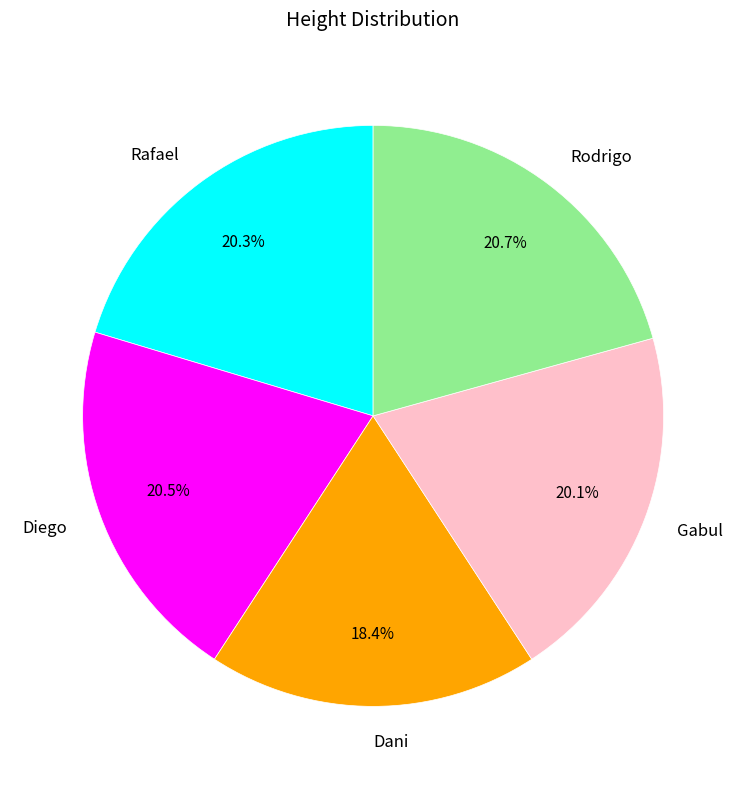

Does any single category account for the majority?

No